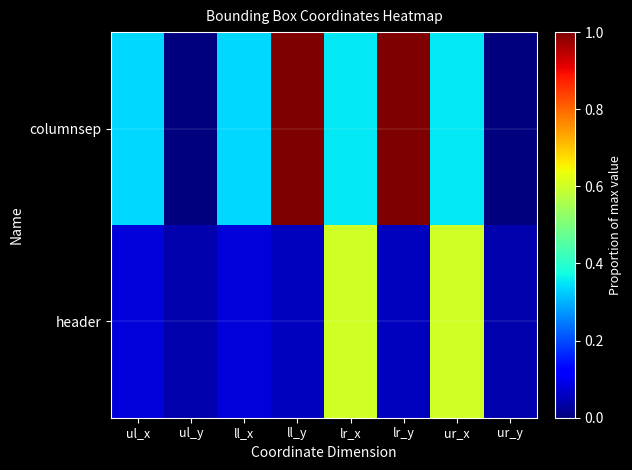

Reading left to right, extract all data points from this chart.

columnsep: ul_x=0.3	ul_y=0.0	ll_x=0.3	ll_y=1.0	lr_x=0.4	lr_y=1.0	ur_x=0.4	ur_y=0.0
header: ul_x=0.1	ul_y=0.0	ll_x=0.1	ll_y=0.1	lr_x=0.6	lr_y=0.1	ur_x=0.6	ur_y=0.0